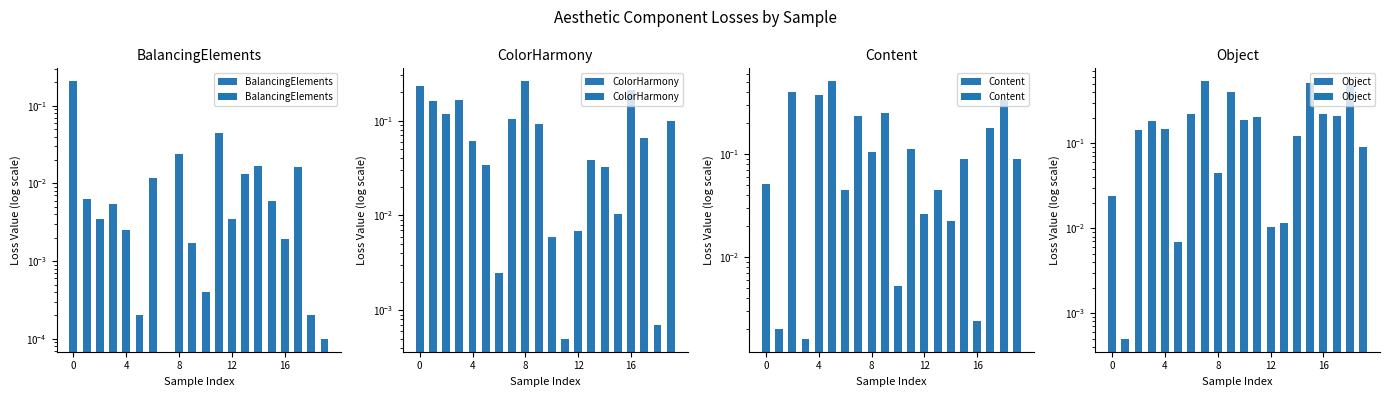

Which has a higher value, 18 or 17?

17